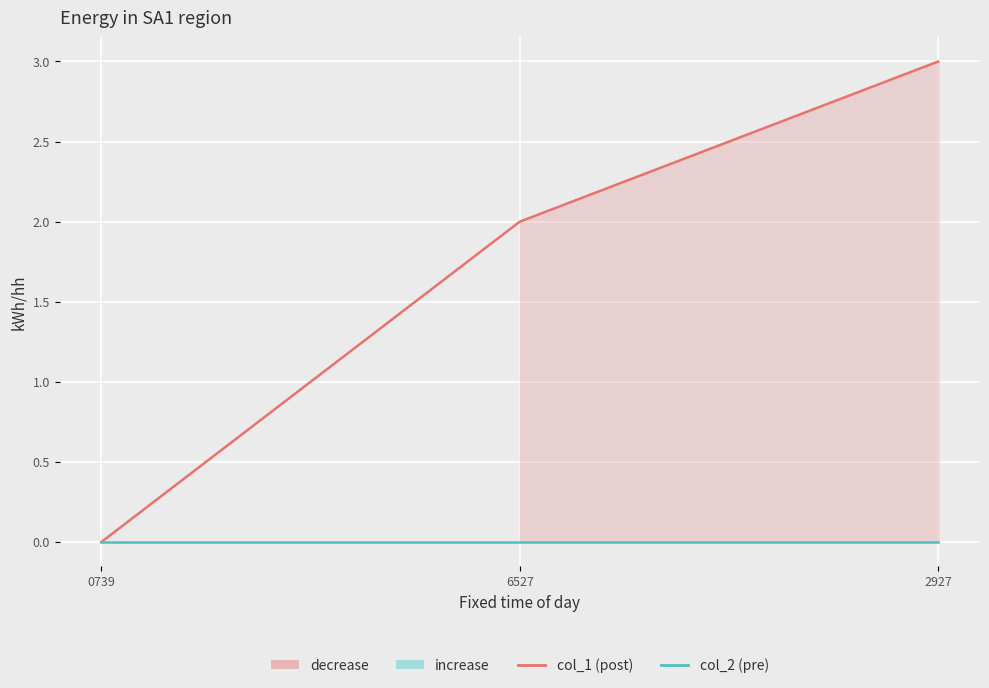

The value of col_1 (post) at 2927 is 5. True or false?

False